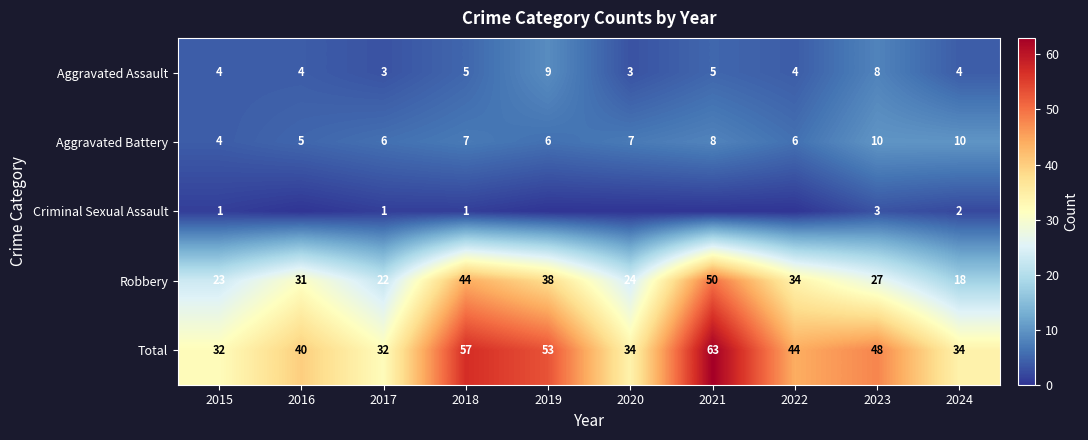

What is the maximum value shown in the chart?

63